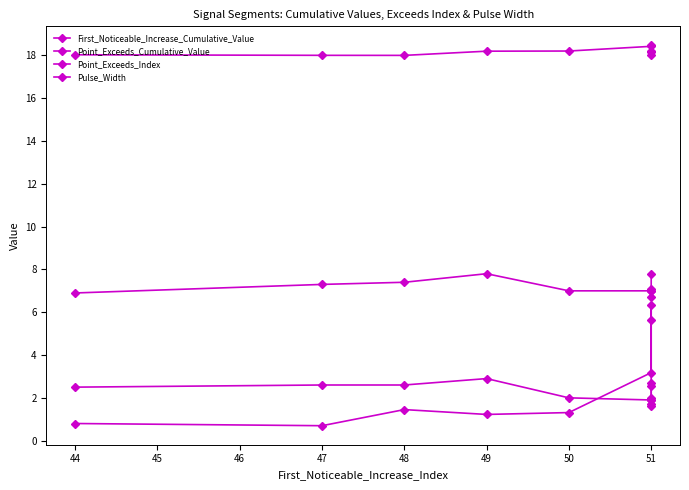

Rank the series at 48 from highest to lowest value.

Point_Exceeds_Cumulative_Value, Point_Exceeds_Index, Pulse_Width, First_Noticeable_Increase_Cumulative_Value